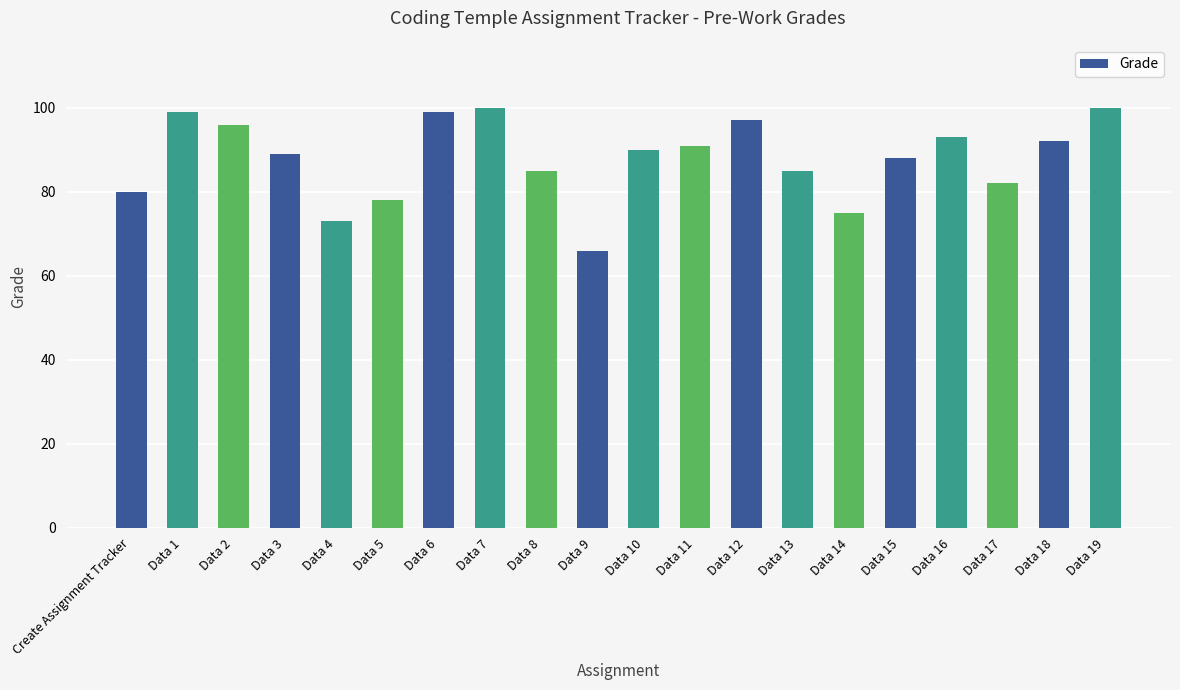

The chart shows a value of 141 at Data 11. True or false?

False